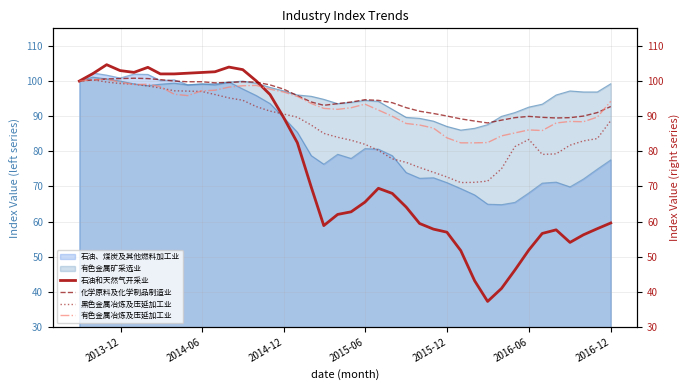

What is the average value of the 化学原料及化学制品制造业 series?

94.8